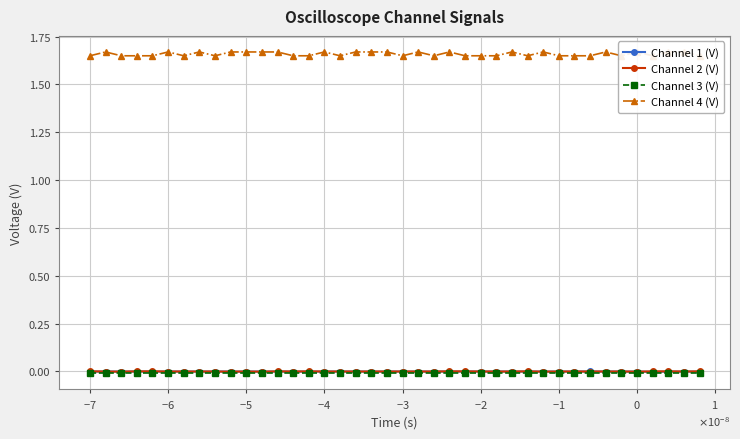

True or false: Channel 2 (V) has more than 0 points higher than both neighbors.

True